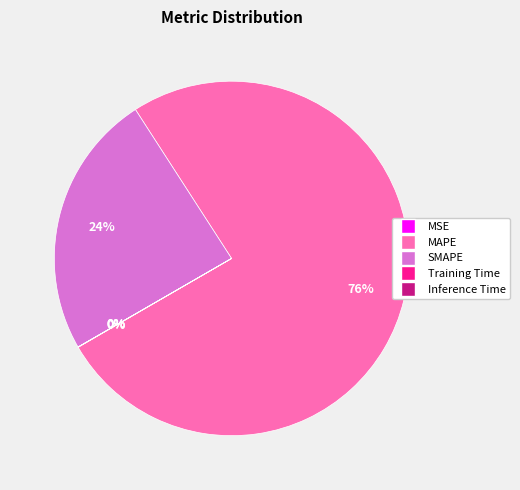

What percentage is the SMAPE slice, to the nearest percent?

24%